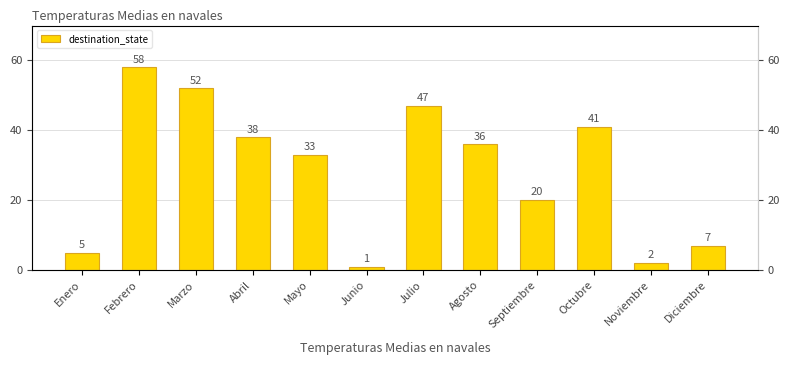

What is the average value?

28